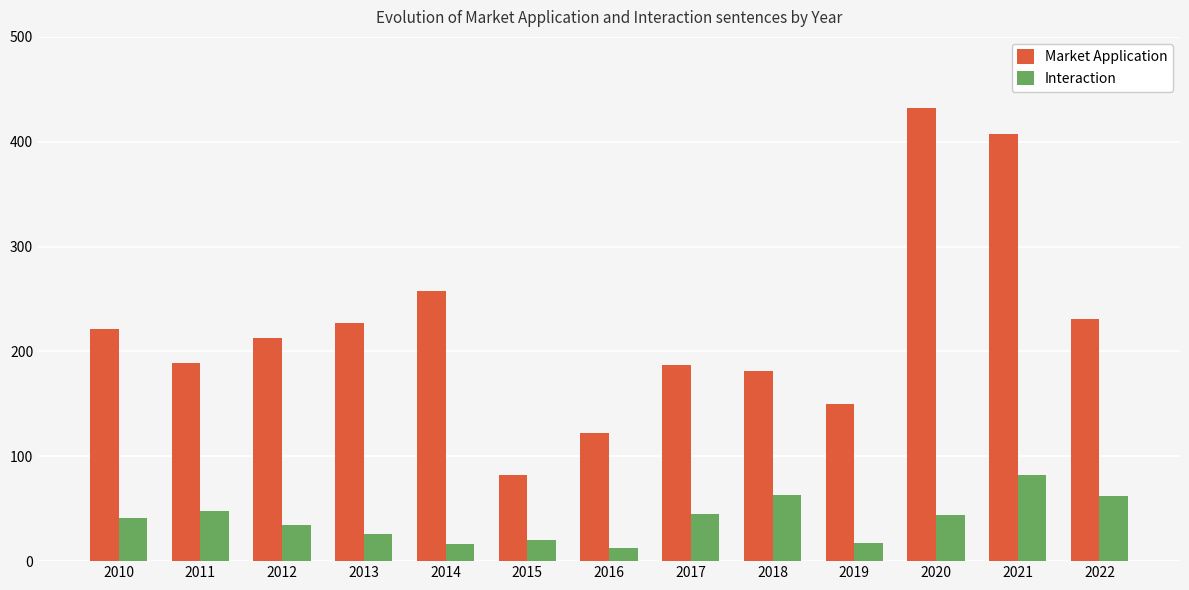

What is the lowest value of the Market Application series?

82